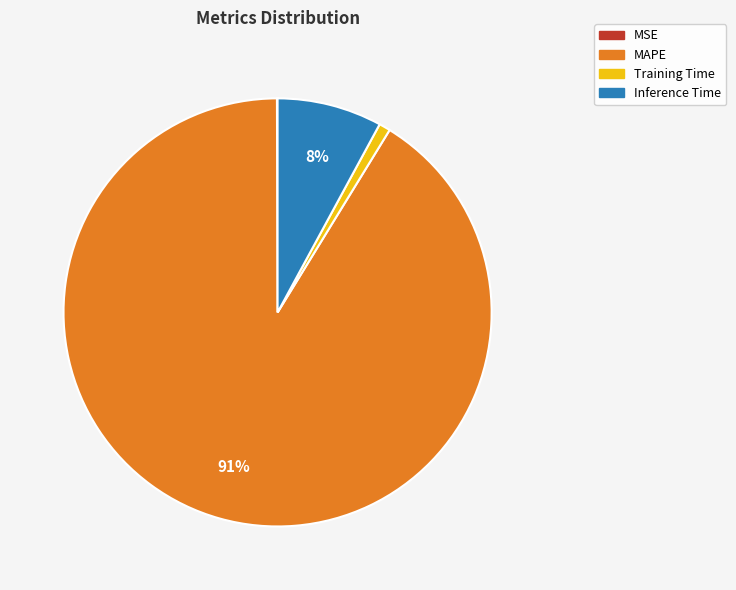

Which slice is the largest?

MAPE